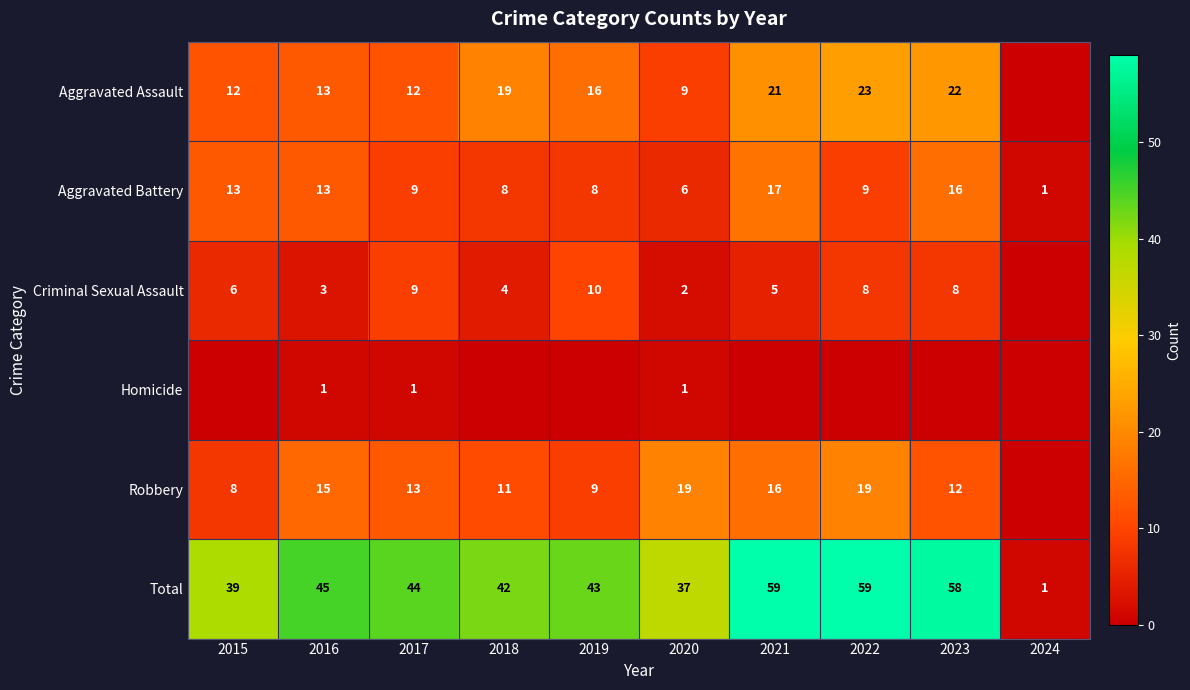

What is the difference between the highest and lowest values at 2019?

43